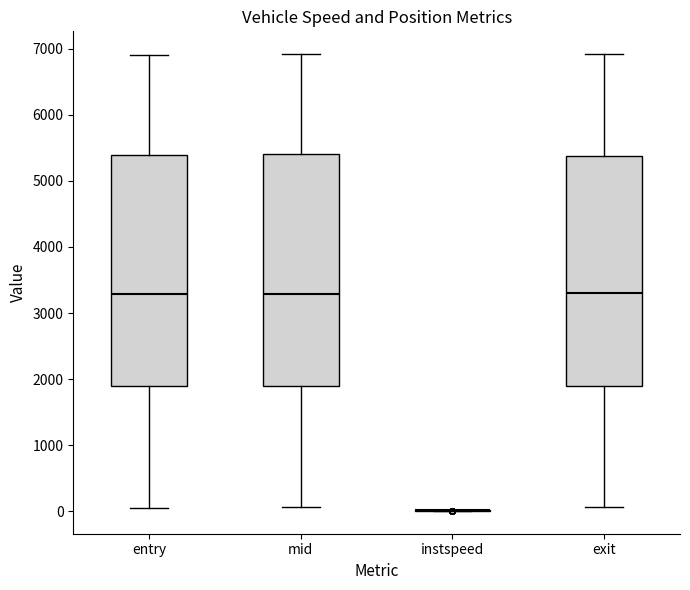

Reading left to right, read every box against the y-axis: the position of its median line, the range the box covers, and the ends of its whiskers. The values are not printed on the chart, so give them approximately, as read against the axis.

entry: median 3300, box 1900 to 5400, whiskers 0 to 6900
mid: median 3300, box 1900 to 5400, whiskers 100 to 6900
instspeed: box collapsed to a line at 0, whiskers 0 to 0
exit: median 3300, box 1900 to 5400, whiskers 100 to 6900